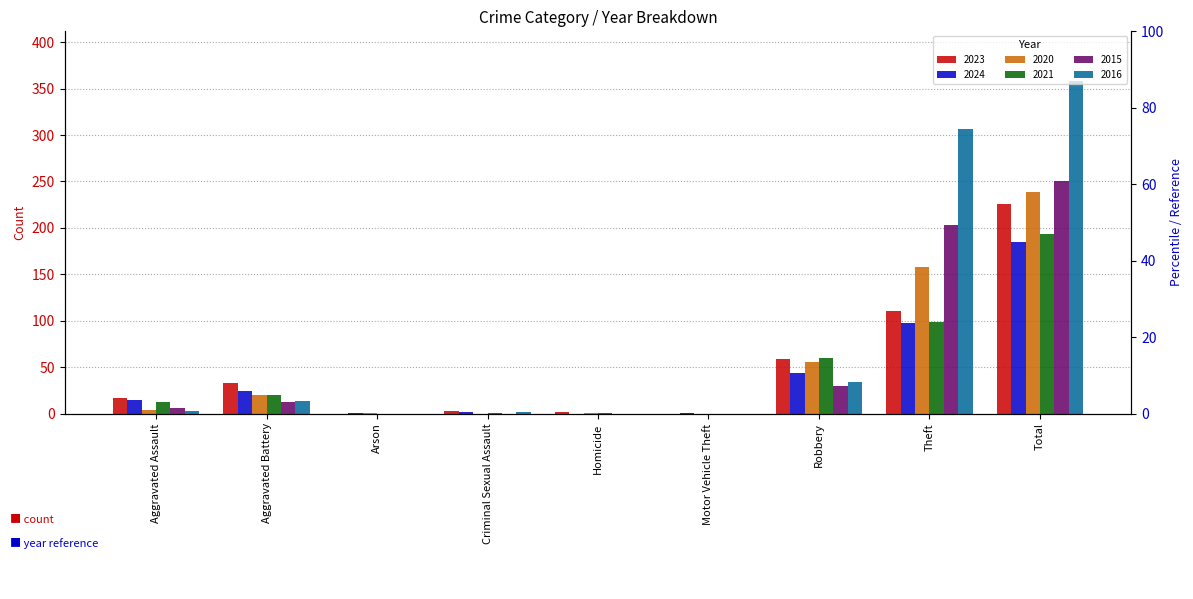

List the labels in order of 2024 value, smallest first.

Homicide, Arson, Motor Vehicle Theft, Criminal Sexual Assault, Aggravated Assault, Aggravated Battery, Robbery, Theft, Total